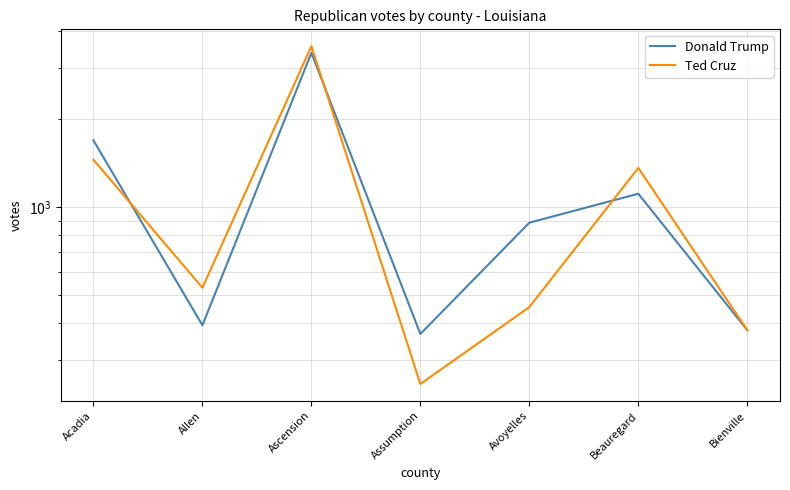

How many series are shown in this chart?

2